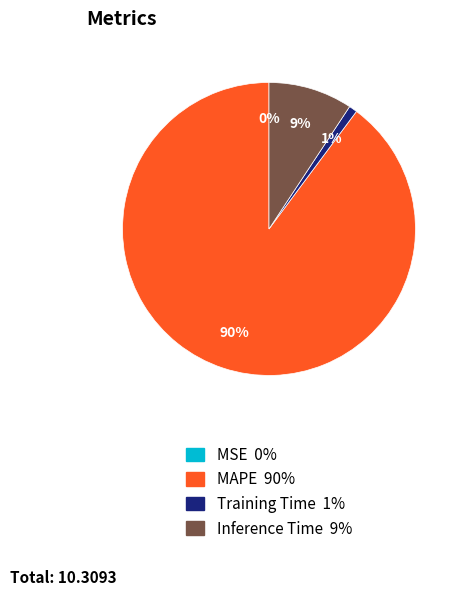

To the nearest percent, what is the average slice percentage?

25%